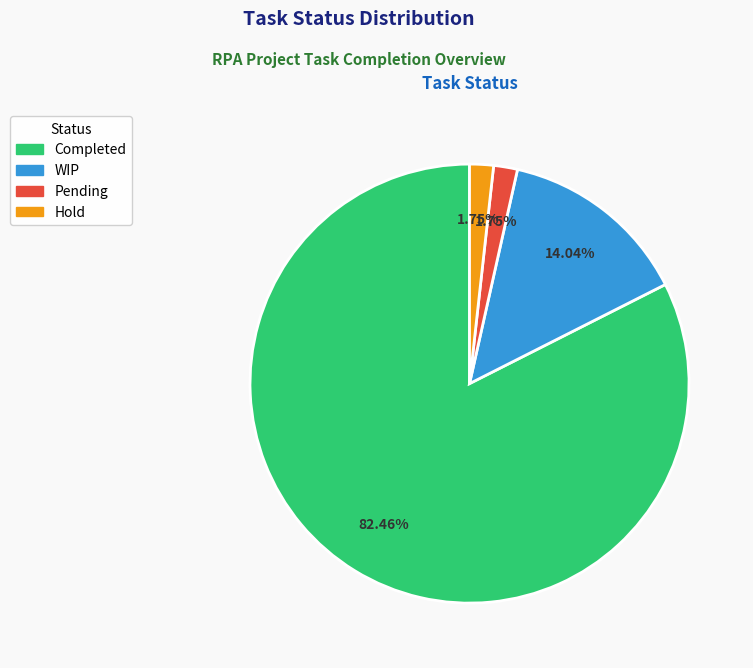

Is it true that Pending is 2% of the pie?

True